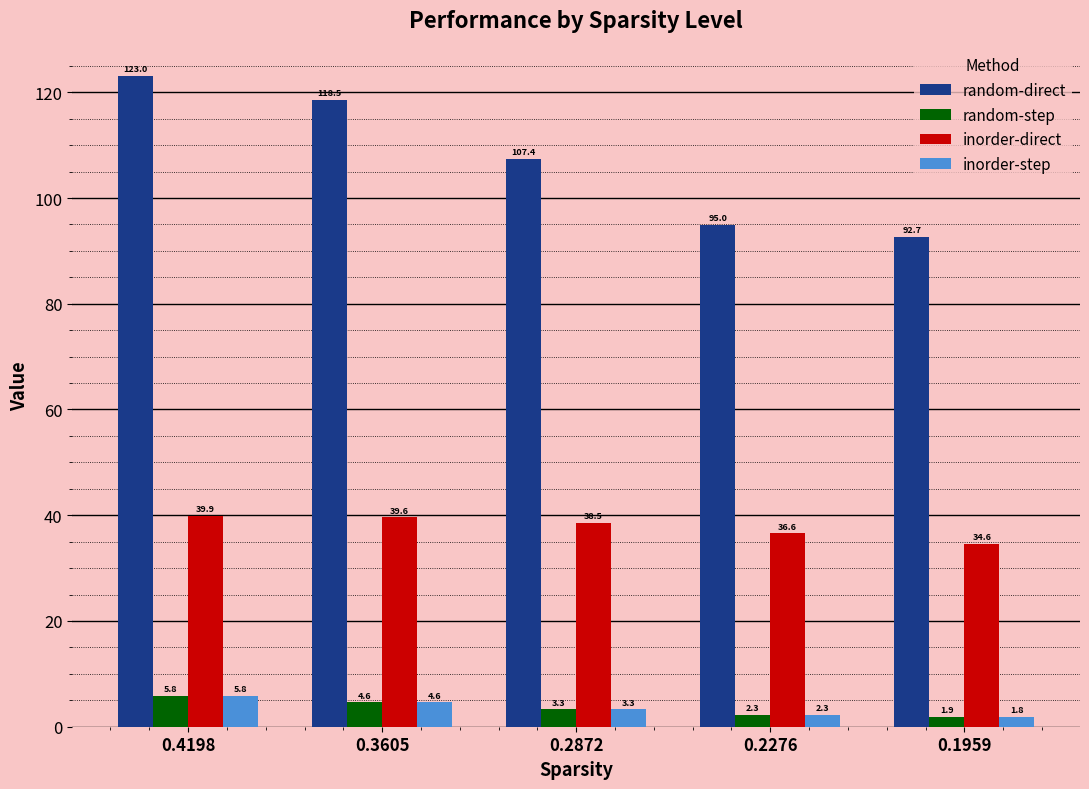

What is the lowest value of the random-step series?

1.9